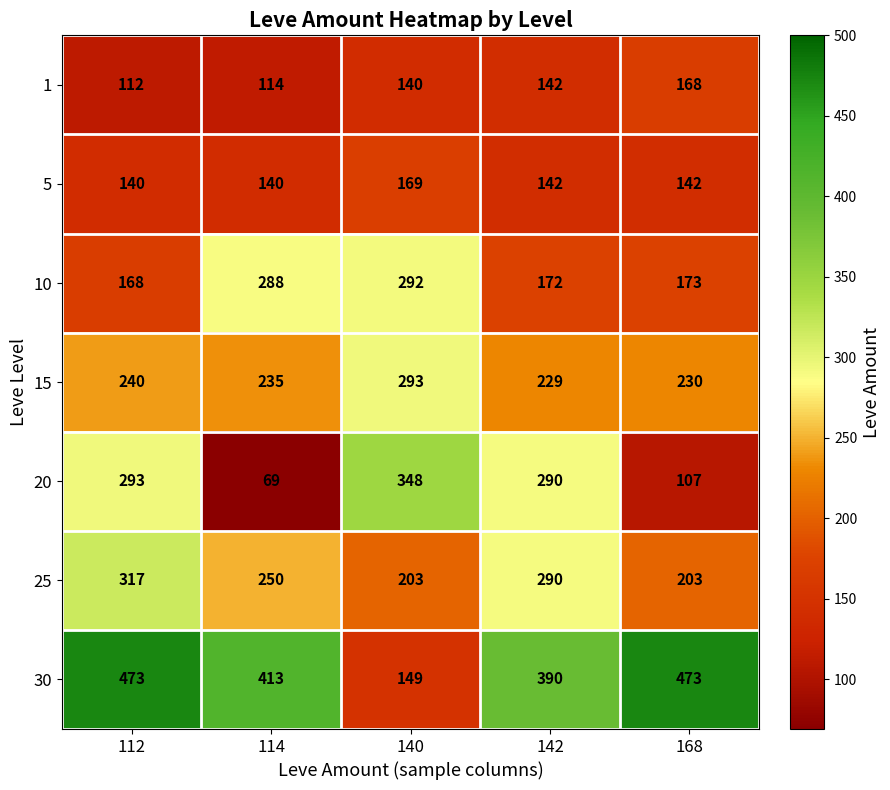

Is it true that 15 equals 235 at 114?

True